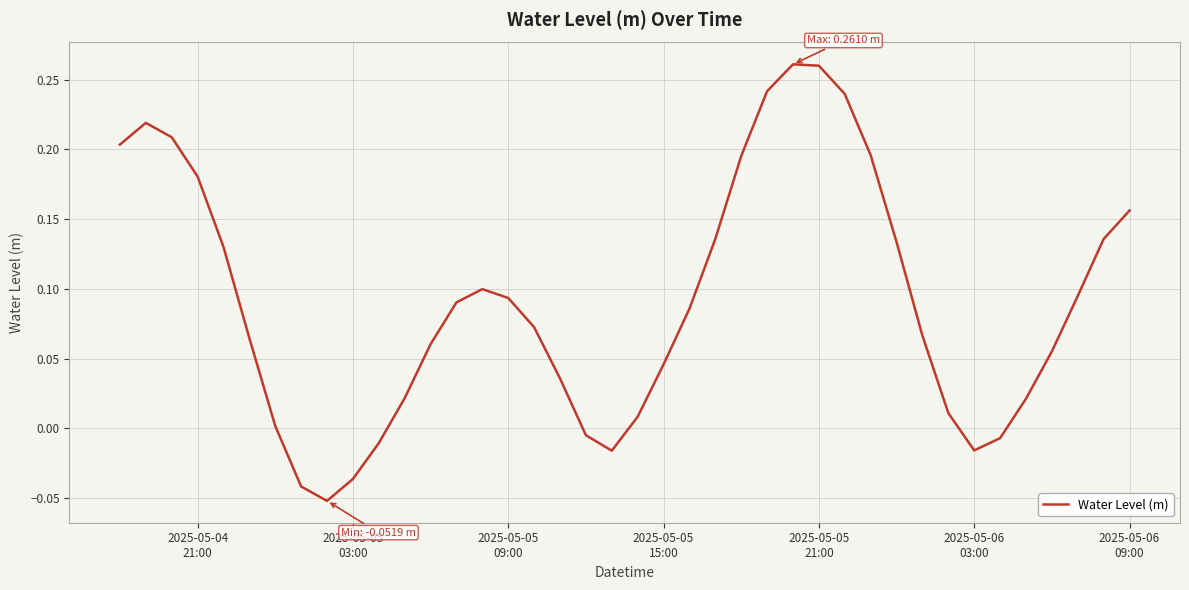

Reading right to left, extract all data points from this chart.

0.2	0.1	0.1	0.1	0.0	-0.0	-0.0	0.0	0.1	0.1	0.2	0.2	0.3	0.3	0.2	0.2	0.1	0.1	0.0	0.0	-0.0	-0.0	0.0	0.1	0.1	0.1	0.1	0.1	0.0	-0.0	-0.0	-0.1	-0.0	0.0	0.1	0.1	0.2	0.2	0.2	0.2